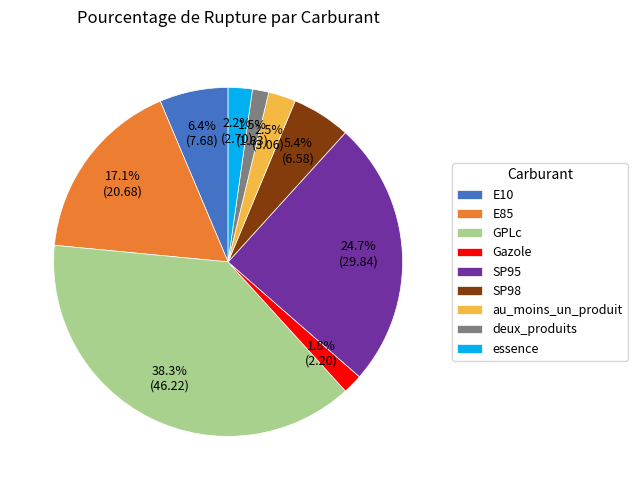

True or false: Gazole accounts for 2% of the total.

True